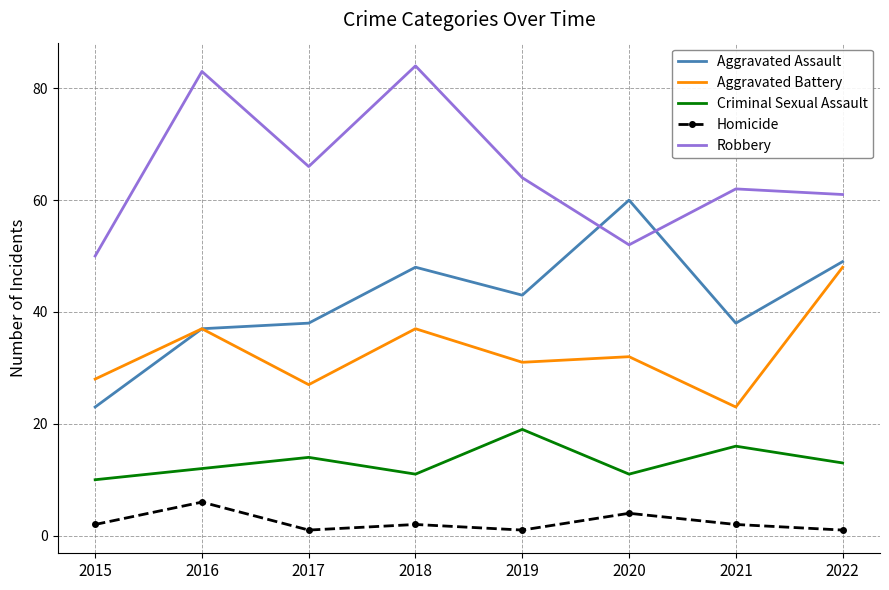

Rank the categories by Robbery value from lowest to highest.

2015, 2020, 2022, 2021, 2019, 2017, 2016, 2018